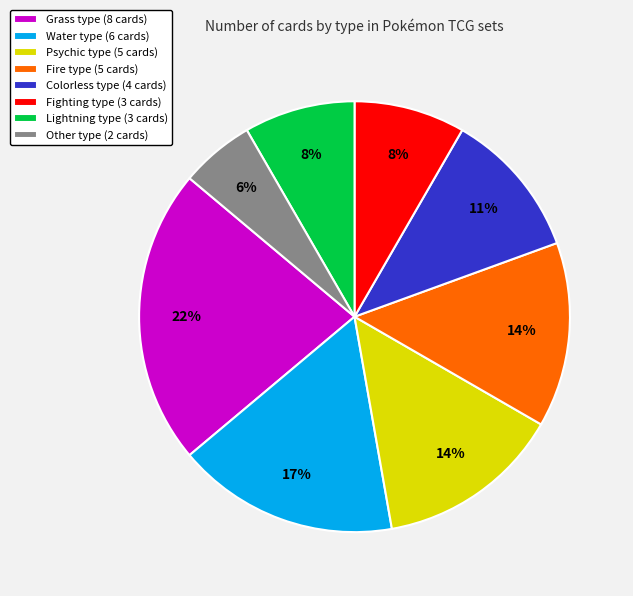

Is it true that Colorless type (4 cards) is 11% of the pie?

True